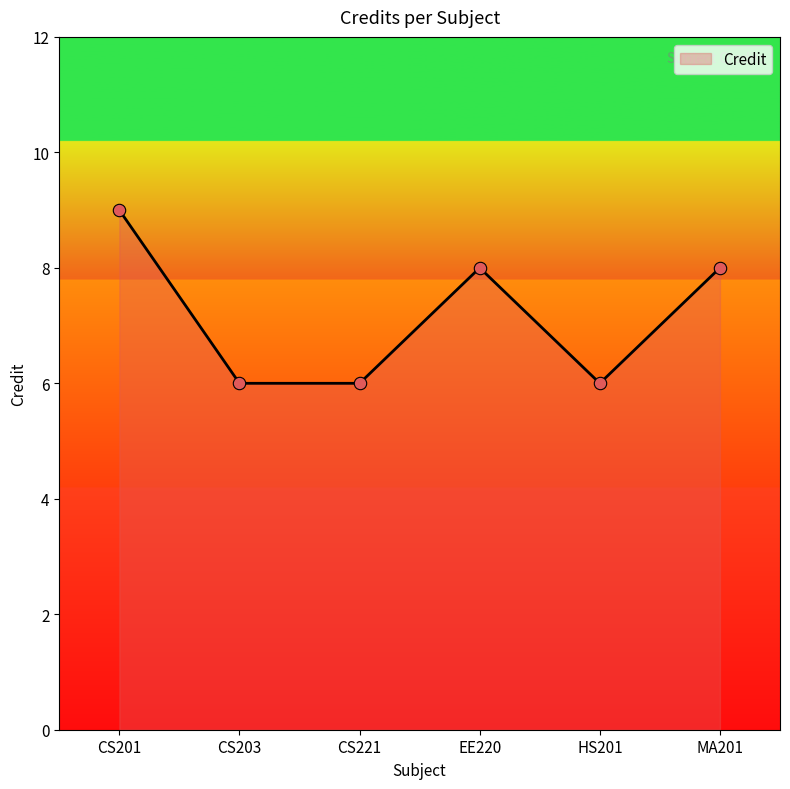

Between CS221 and MA201, which is larger?

MA201